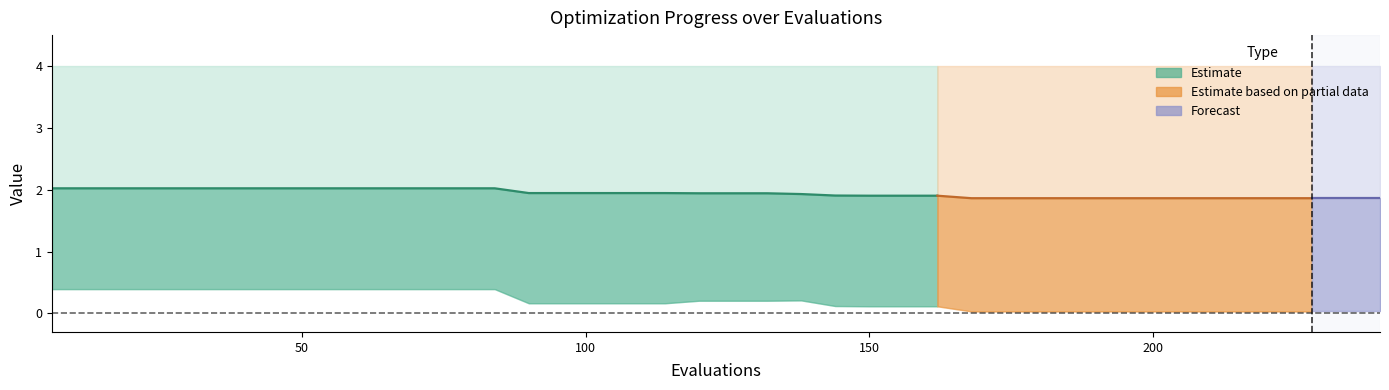

True or false: mean and best intersect in this chart.

False